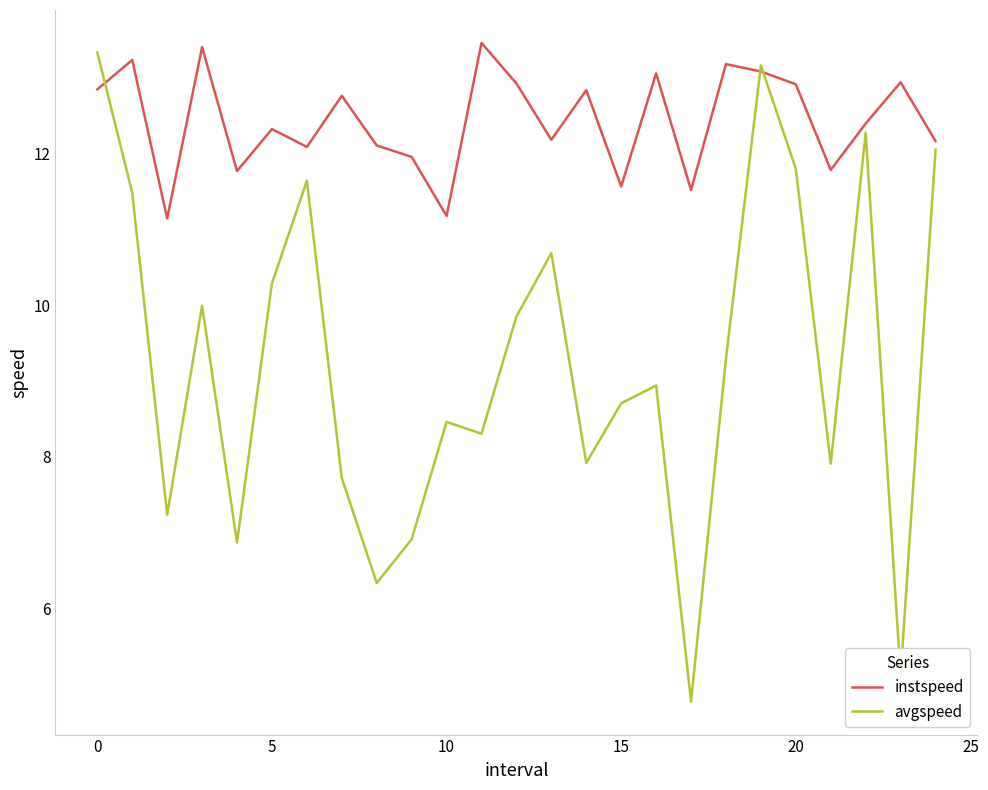

How many lines are shown in the chart?

2